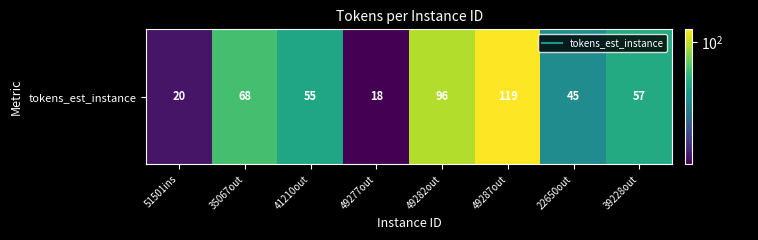

What is the difference between the values at 51501ins and 35067out?

48